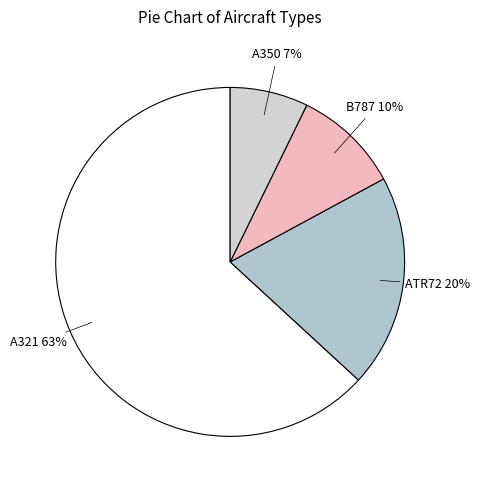

How many slices are in this pie chart?

4